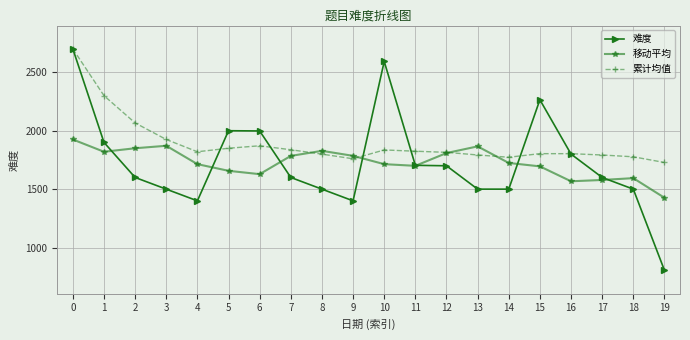

The value of 难度 at 11 is 885.6. True or false?

False